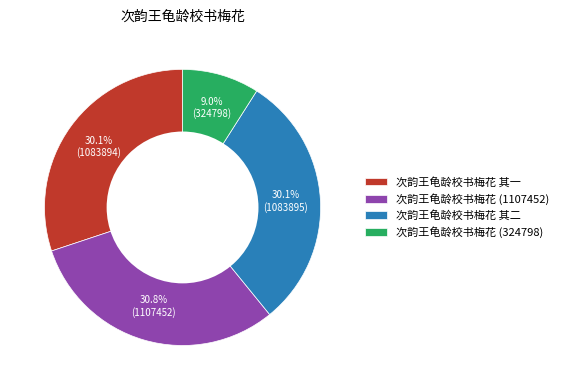

Is the sum of 次韵王龟龄校书梅花 其二 and 次韵王龟龄校书梅花 (1107452) greater than half?

Yes